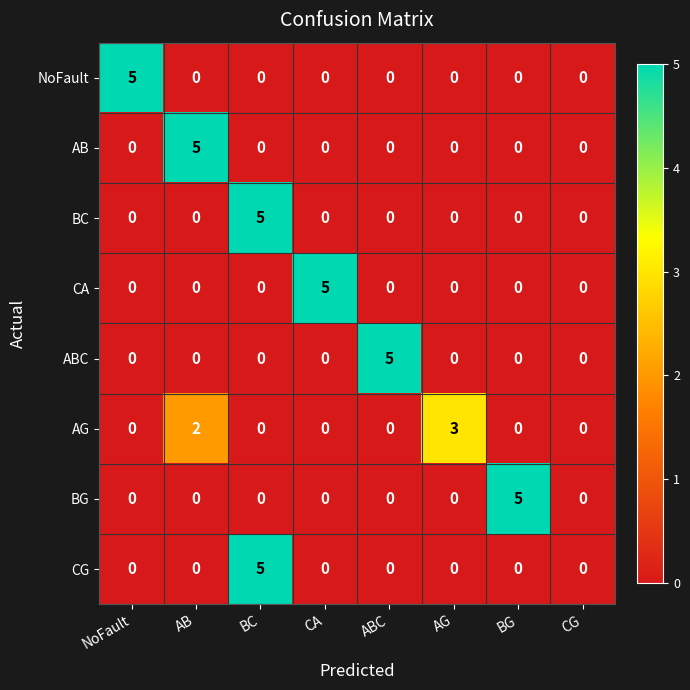

What is the maximum value for NoFault?

5